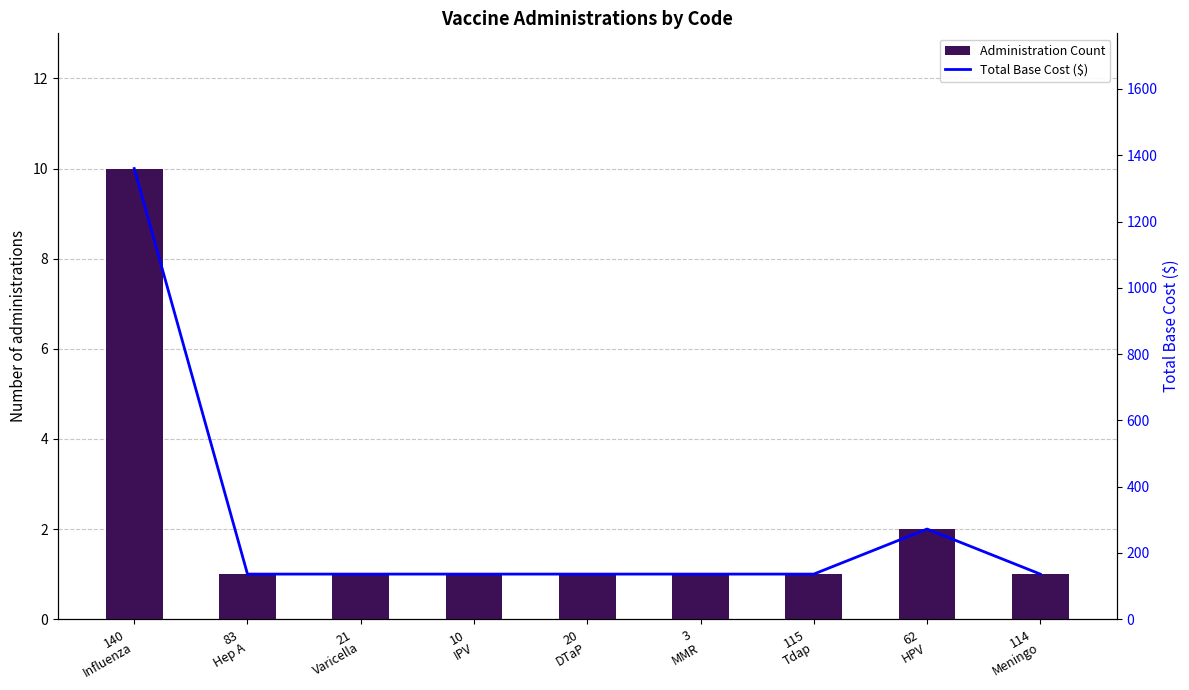

How many data points in Total Base Cost ($) are above 136?

2